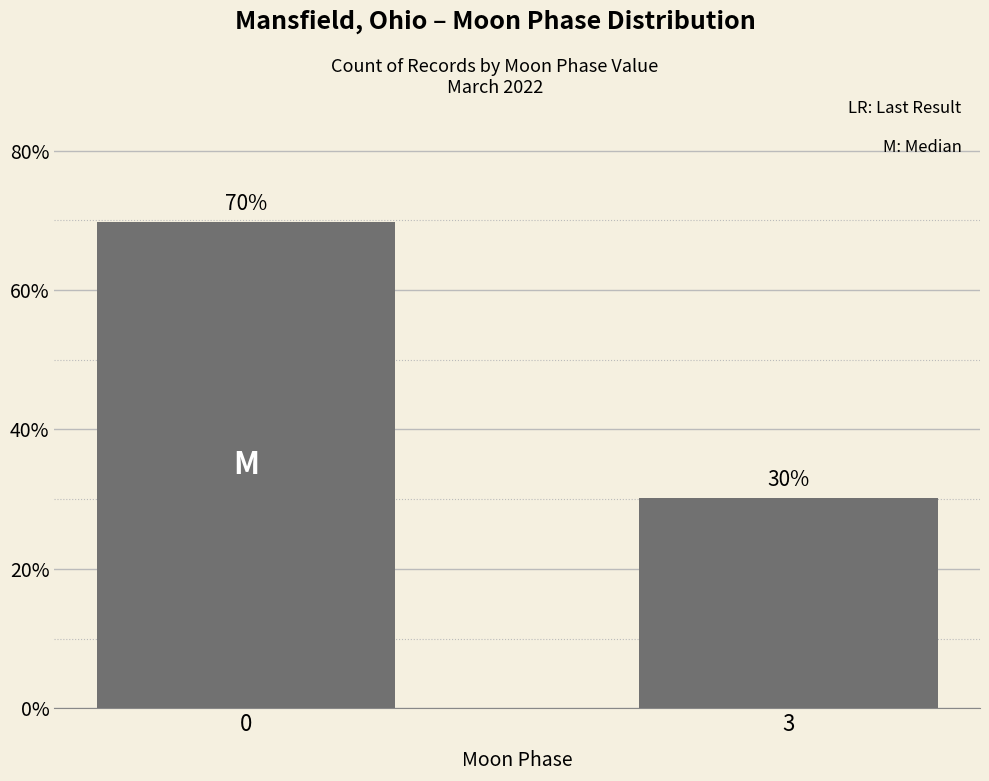

What is the change in value from 0 to 3?

-39.5